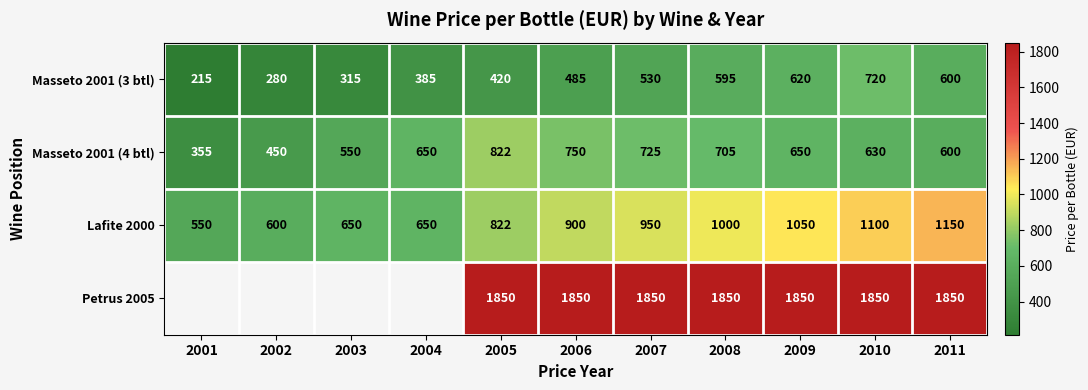

At which label is Masseto 2001 (3 btl) closest to 467?

2006